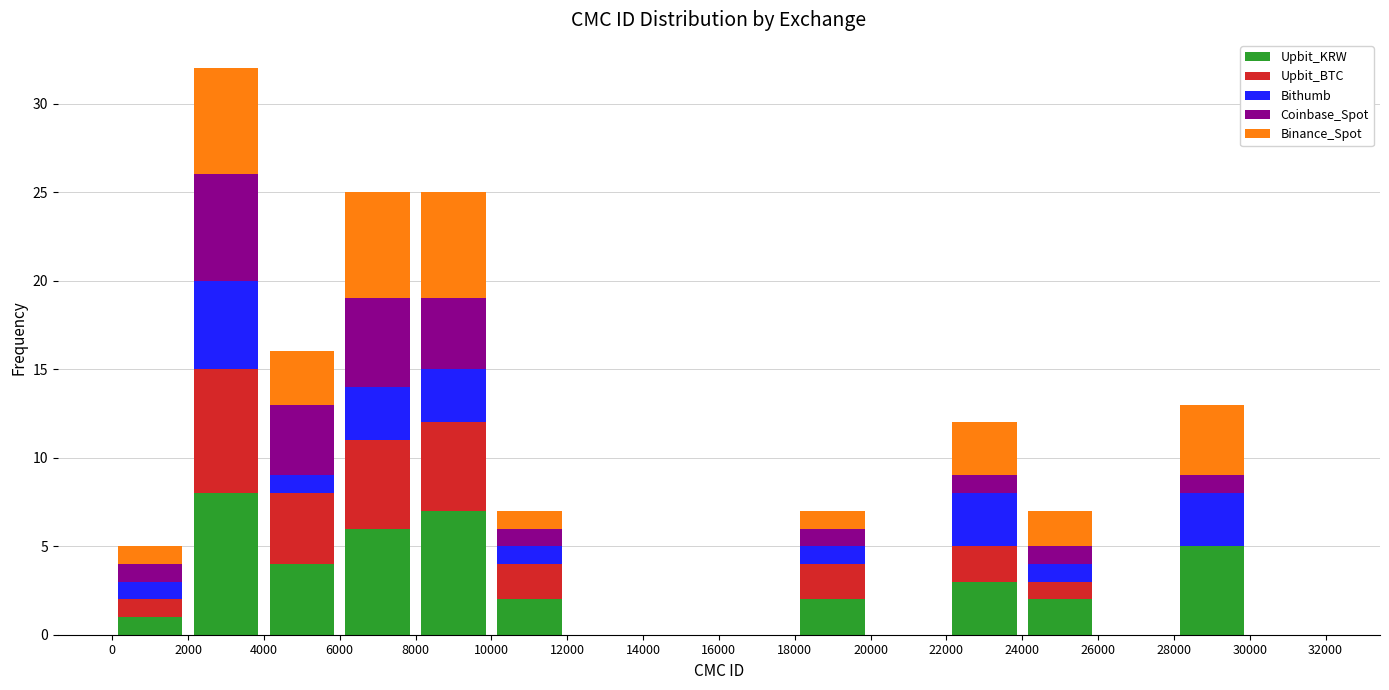

What is the total height of the stacked bar covering 4000 to 6000 on the x-axis? The values are not printed on the chart, so give them approximately, as read against the axis.

16